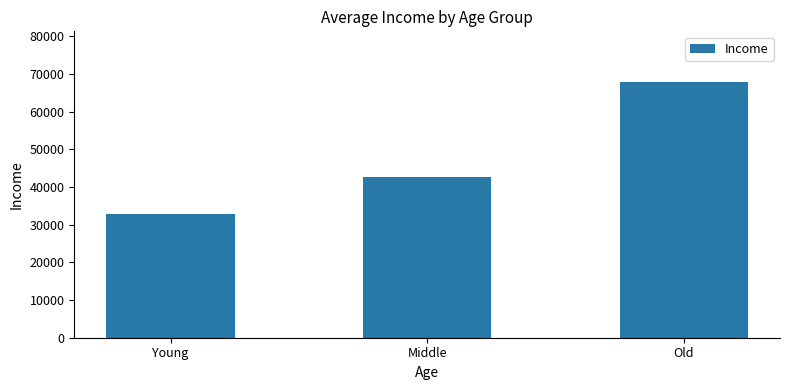

Where is the data nearest to the value 50249?

Middle